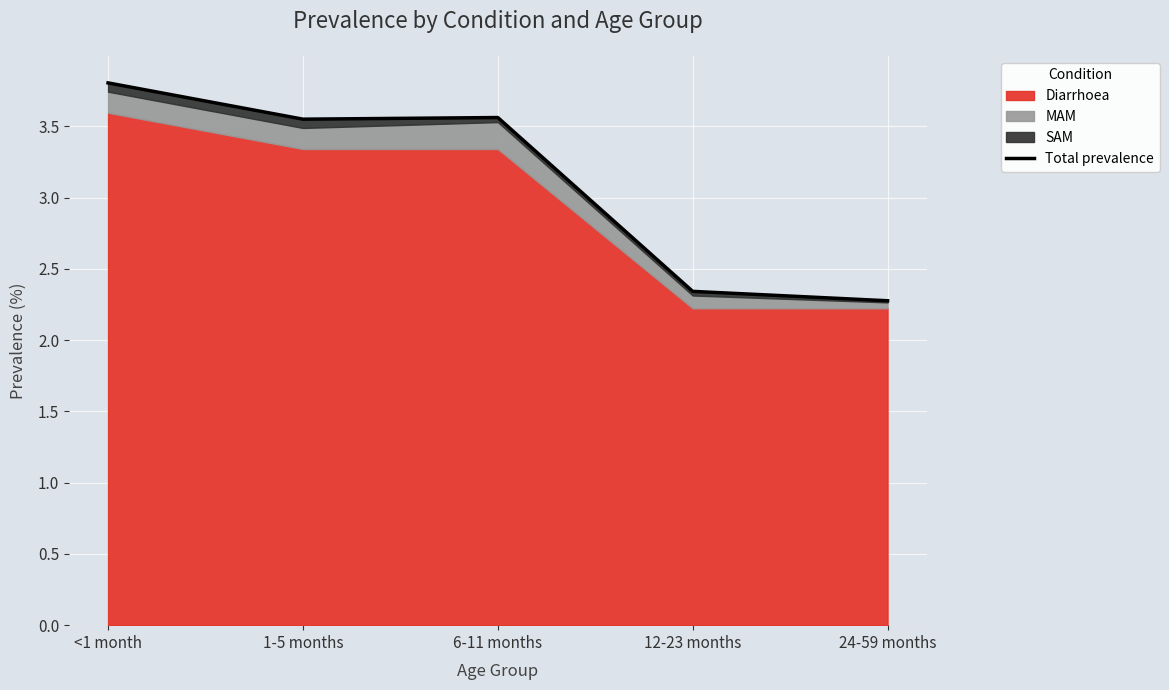

How many values are below 3?

2